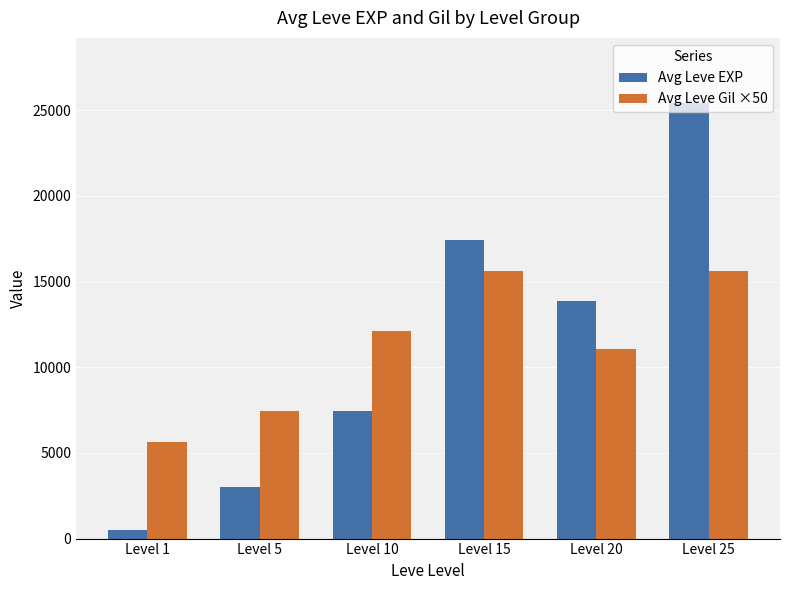

Is it true that Avg Leve Gil ×50 equals 7784.9 at Level 1?

False